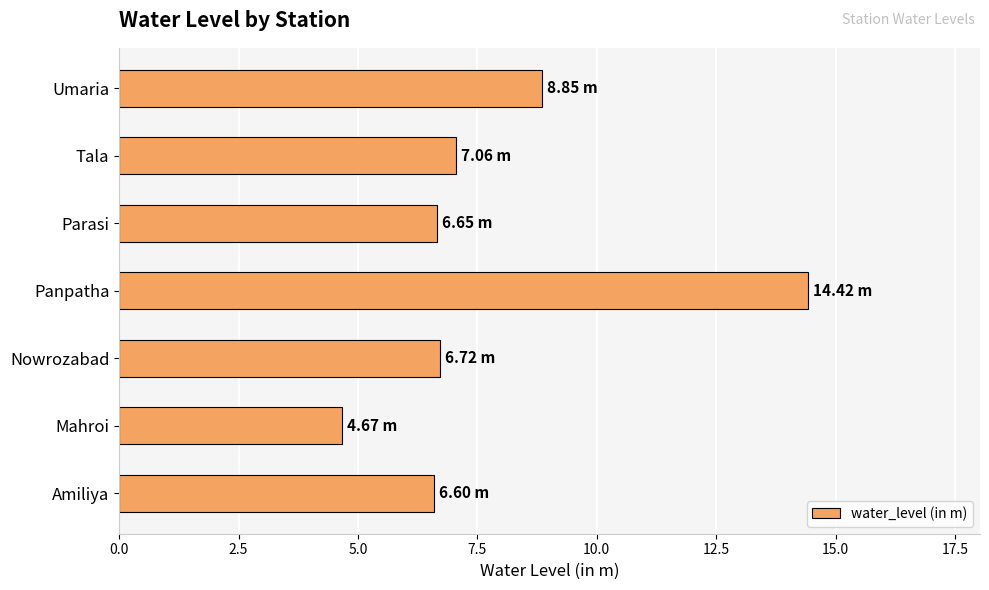

How many data points are less than 6?

1